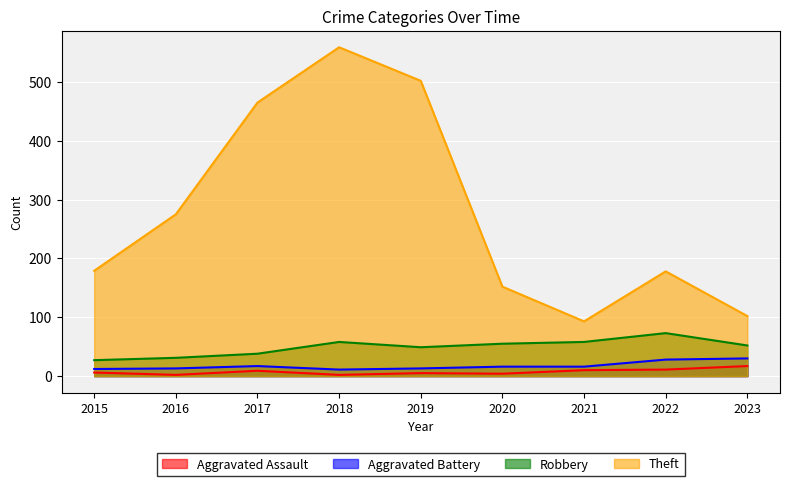

The Aggravated Battery series shows 30 at 2017. True or false?

False